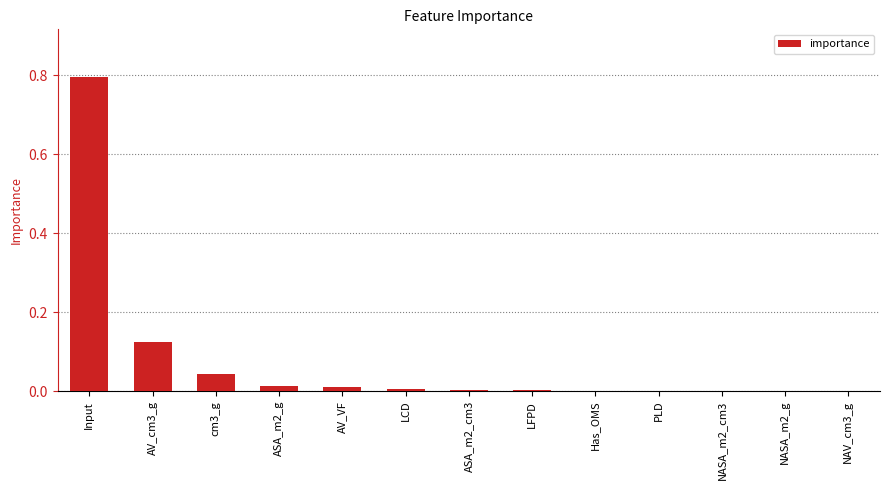

Is it true that the value at ASA_m2_cm3 is 0.0?

True